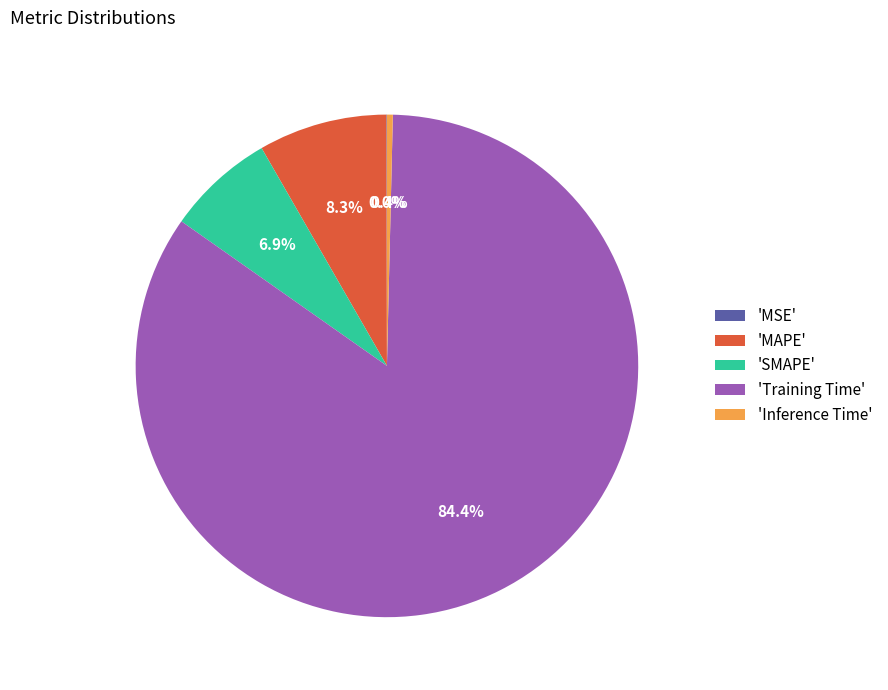

To the nearest percent, what is the difference between the largest and smallest slice percentages?

84%